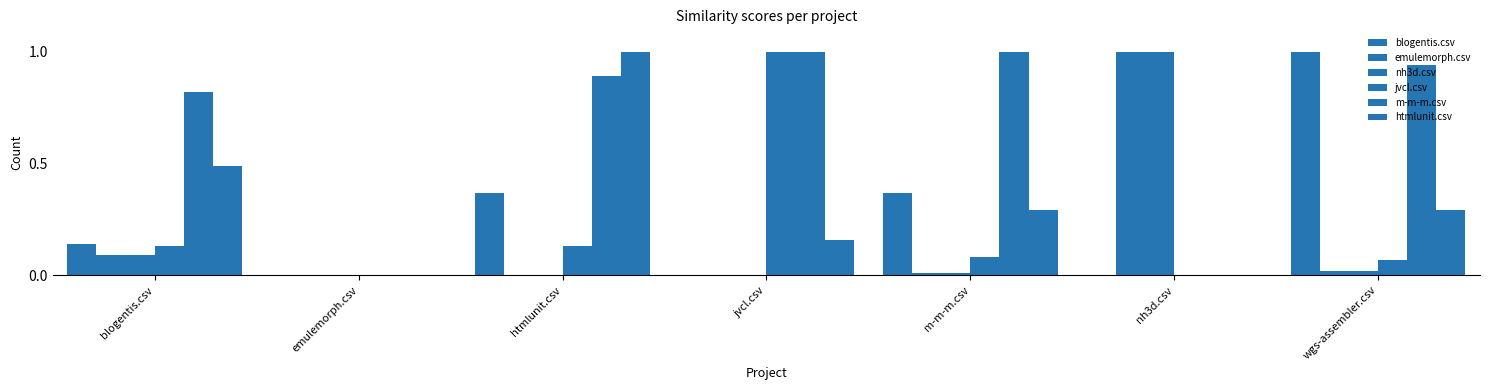

How many groups of bars are there?

7